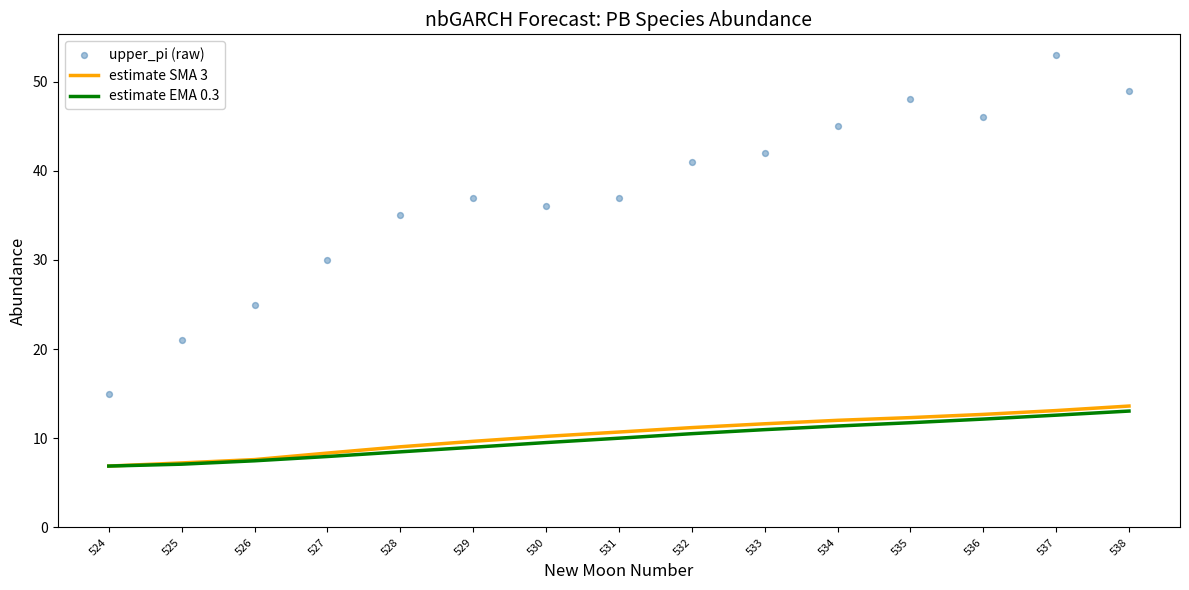

Which series contains the lowest Y value?

estimate SMA 3